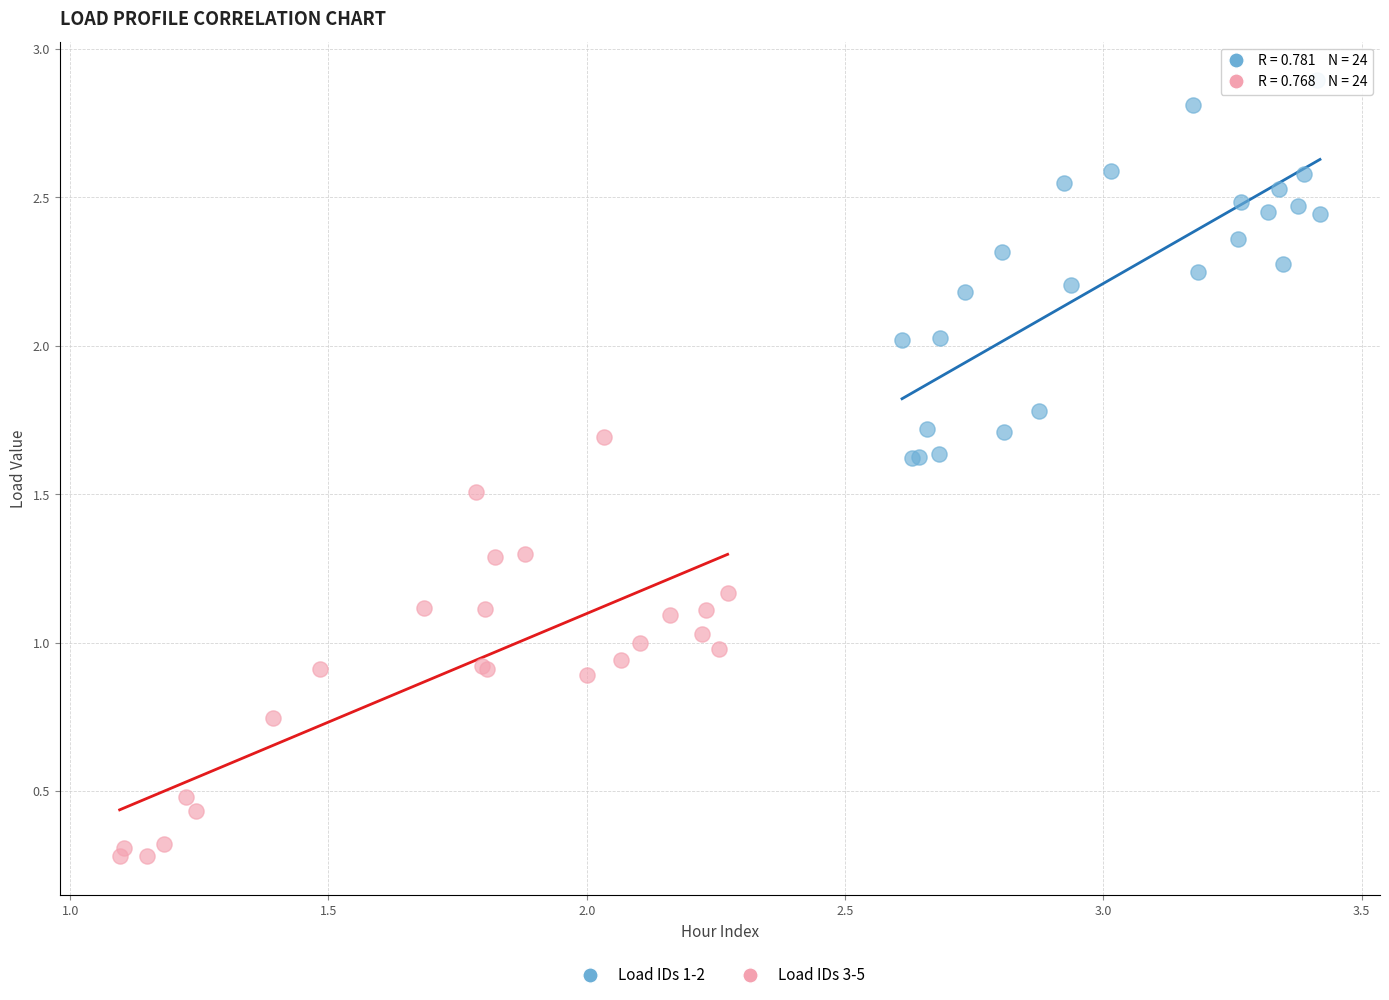

Which series has the widest spread of Y values?

Load IDs 3-5